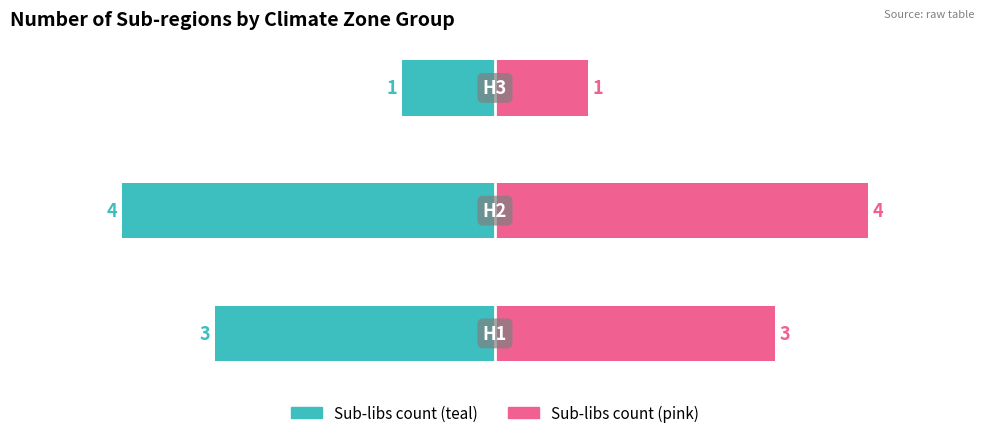

Are the bars grouped side by side (vs. stacked)?

Yes